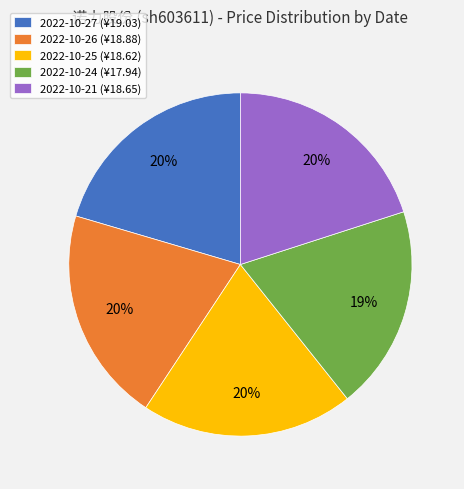

Is 2022-10-27 the majority of the pie?

No